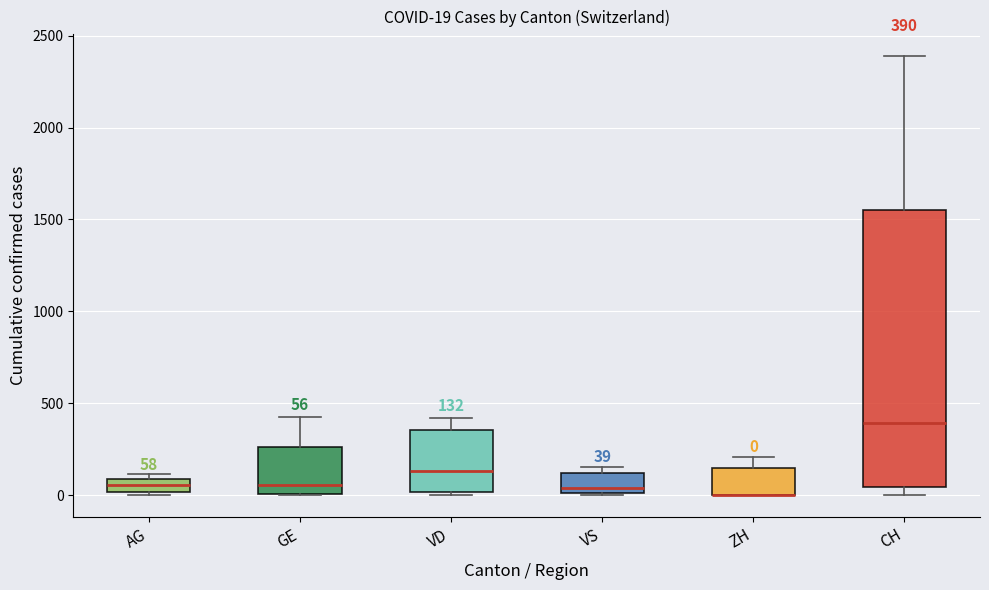

Which box is the tallest, from its lower edge to its upper edge?

CH